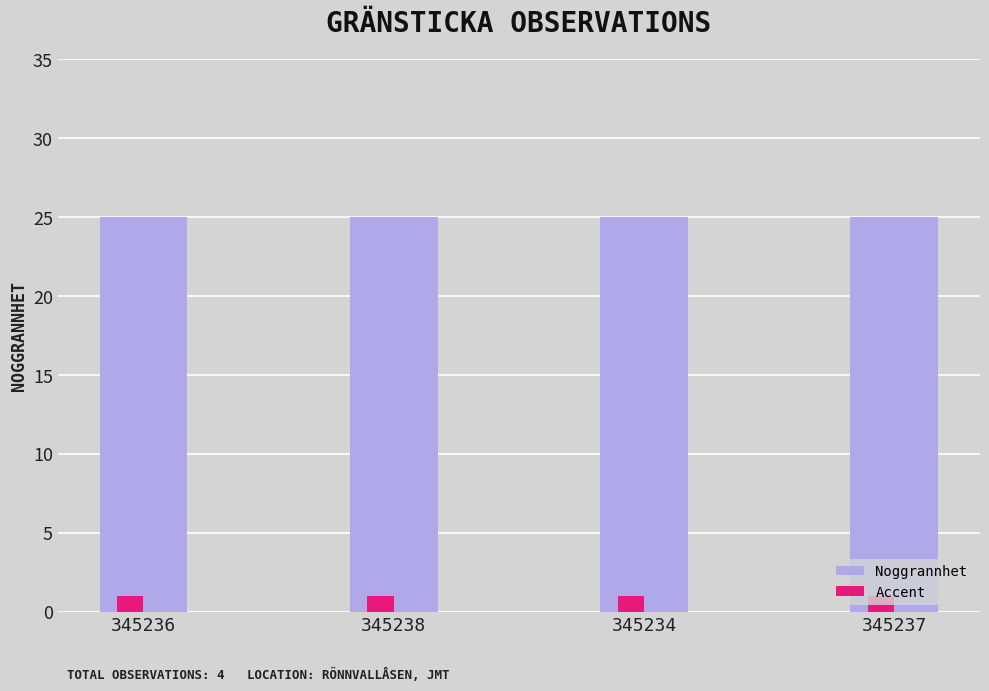

At 345234, list the series in order from largest to smallest.

Noggrannhet, Accent